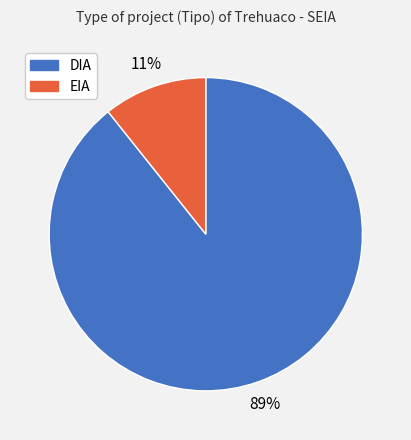

Between EIA and DIA, which is larger?

DIA